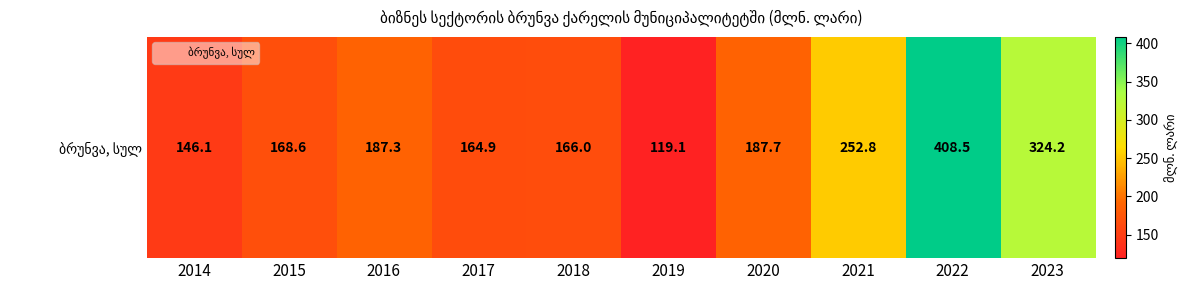

Reading left to right, extract all data points from this chart.

146.1	168.6	187.3	164.9	166.0	119.1	187.7	252.8	408.5	324.2